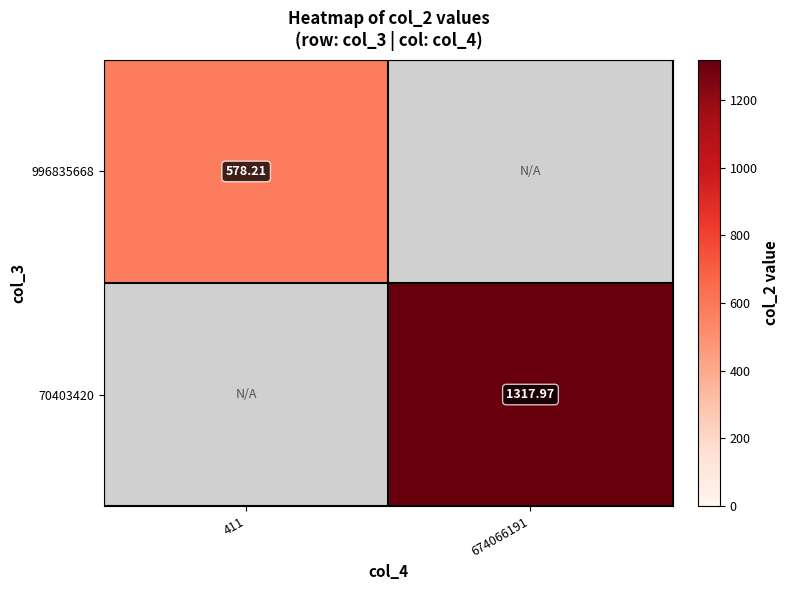

True or false: 996835668 has a value of 578.2 at 411.

True